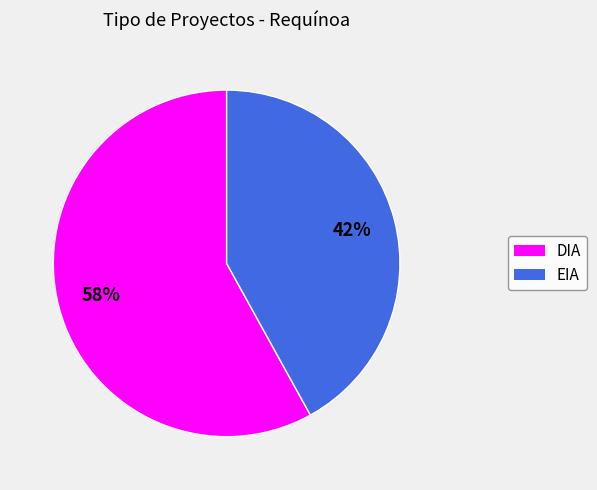

Which slice represents more than half of the pie?

DIA